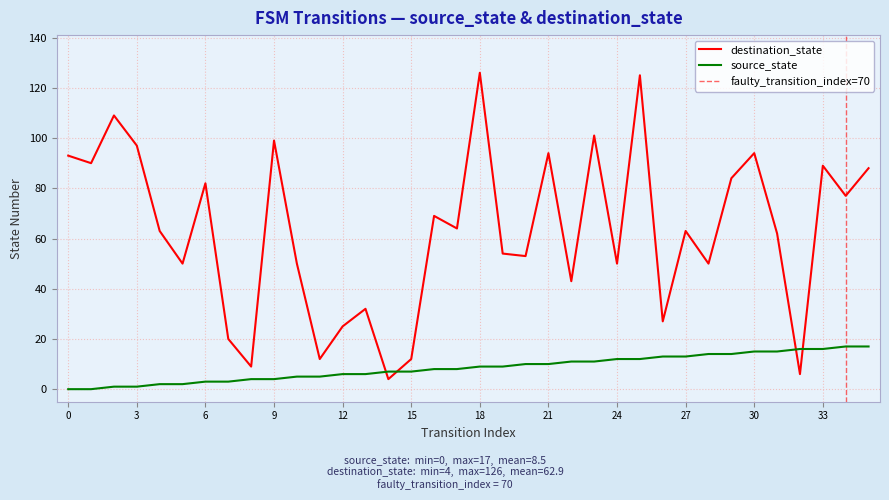

Reading left to right, what are all the values shown in this chart?

source_state: 0=0	1=0	2=1	3=1	4=2	5=2	6=3	7=3	8=4	9=4	10=5	11=5	12=6	13=6	14=7	15=7	16=8	17=8	18=9	19=9	20=10	21=10	22=11	23=11	24=12	25=12	26=13	27=13	28=14	29=14	30=15	31=15	32=16	33=16	34=17	35=17
destination_state: 0=93	1=90	2=109	3=97	4=63	5=50	6=82	7=20	8=9	9=99	10=50	11=12	12=25	13=32	14=4	15=12	16=69	17=64	18=126	19=54	20=53	21=94	22=43	23=101	24=50	25=125	26=27	27=63	28=50	29=84	30=94	31=62	32=6	33=89	34=77	35=88